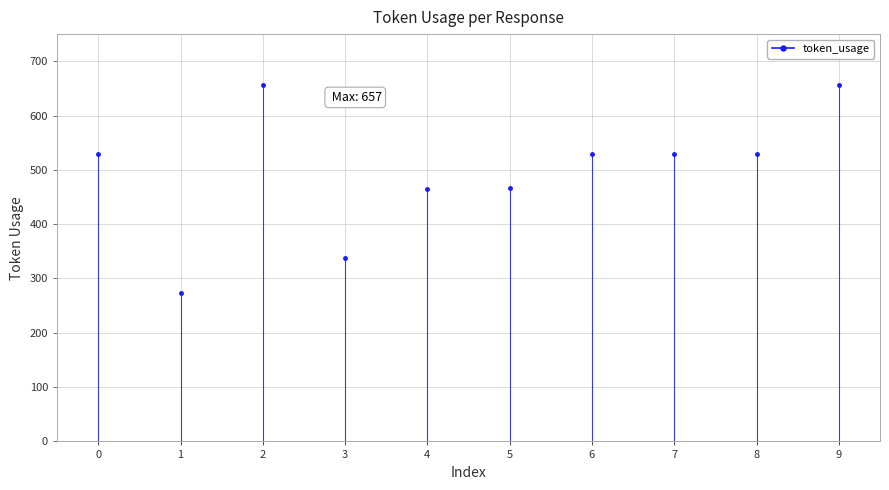

What is the greatest value displayed?

657